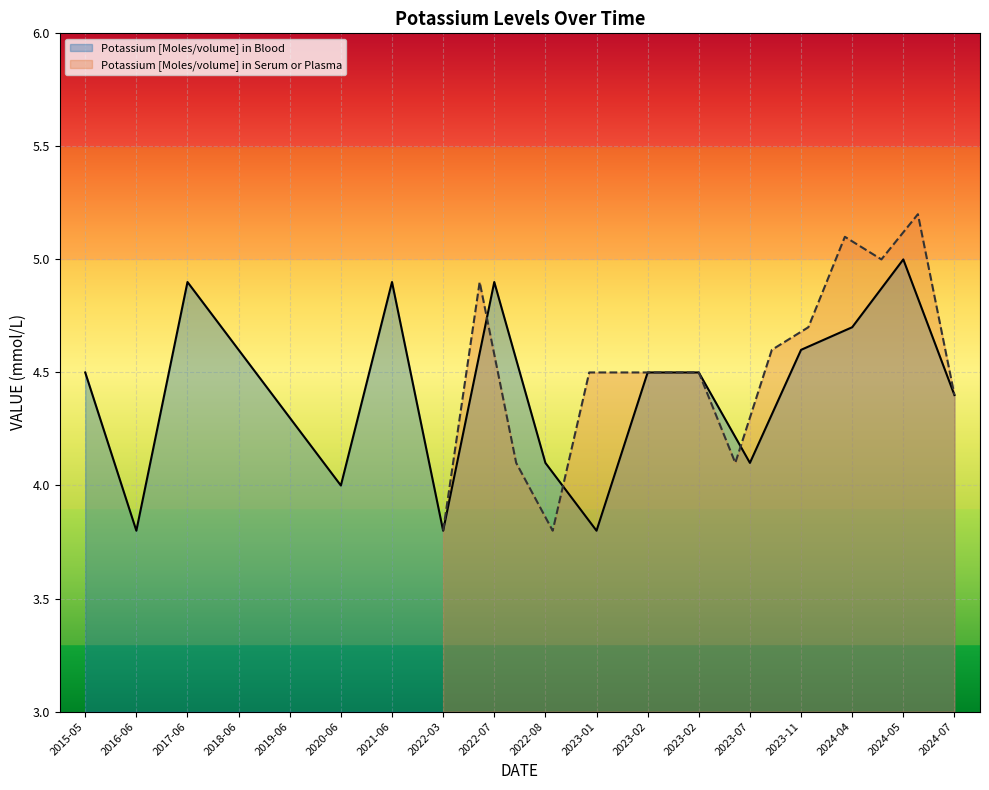

What is the minimum value for Potassium [Moles/volume] in Serum or Plasma?

3.8